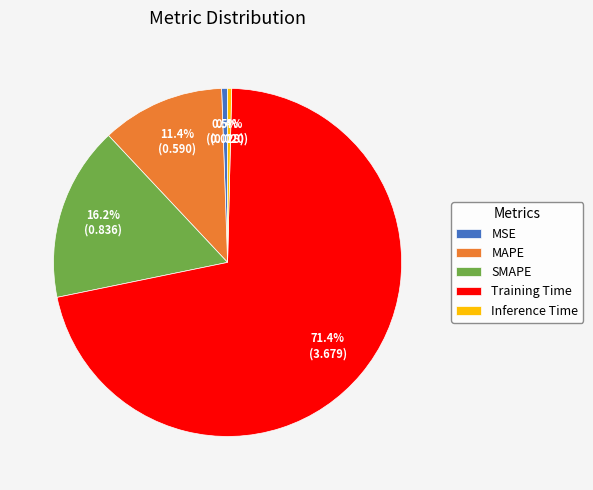

What percentage is the SMAPE slice, to the nearest percent?

16%